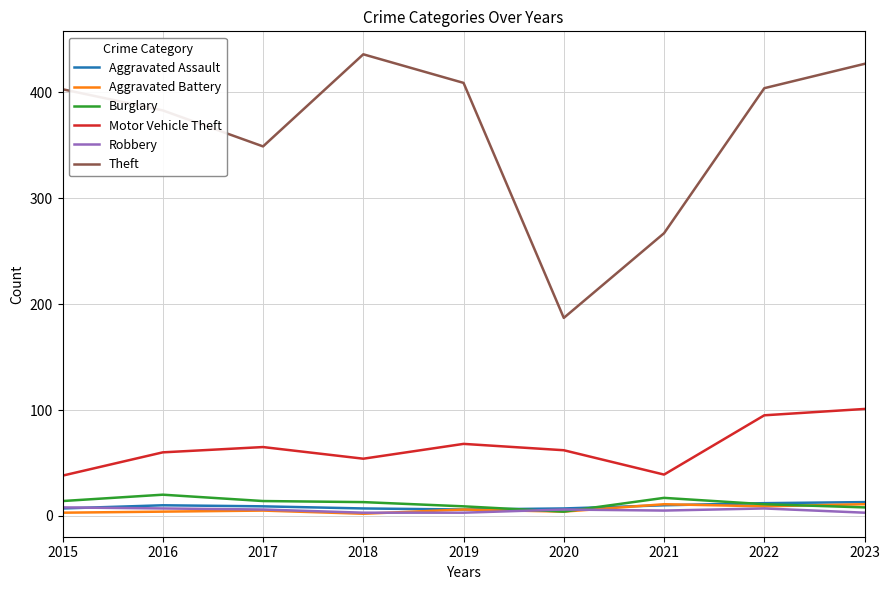

What are all the series names shown in the legend?

Aggravated Assault, Aggravated Battery, Burglary, Motor Vehicle Theft, Robbery, Theft